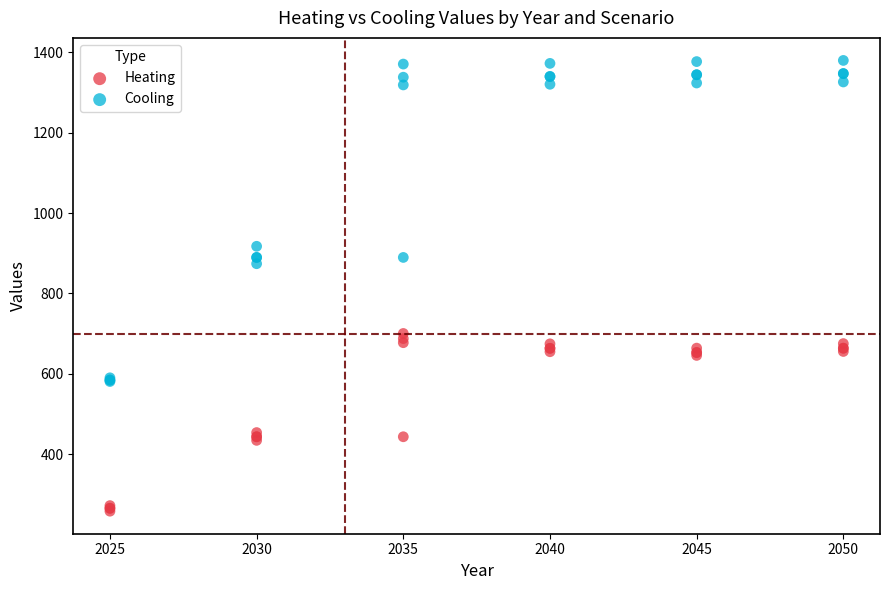

Which series has the largest Y range (max minus min)?

Cooling